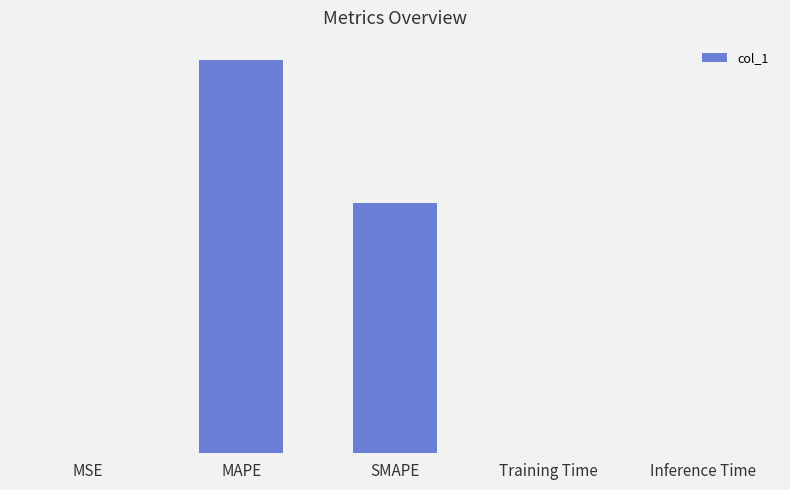

What is the difference between the maximum and minimum values?

114.0